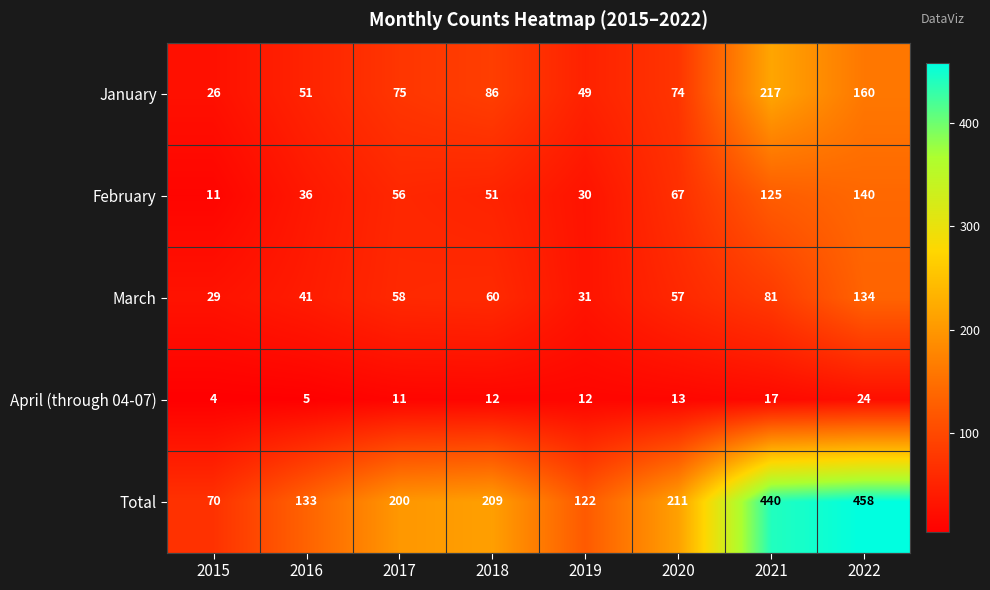

Is it true that Total equals 200 at 2017?

True